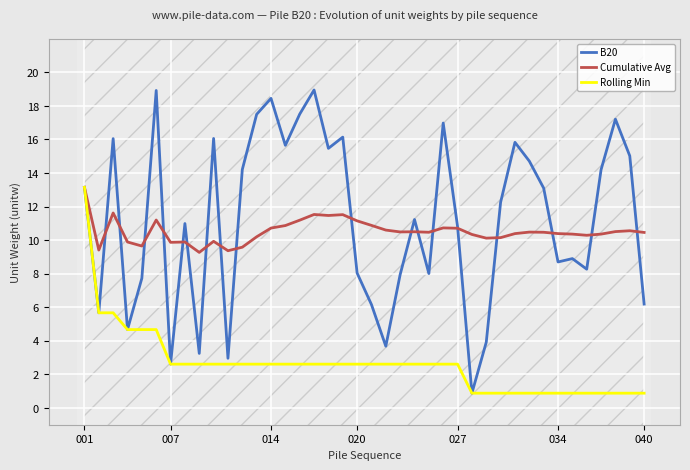

What is the sum of all B20 values?

448.0